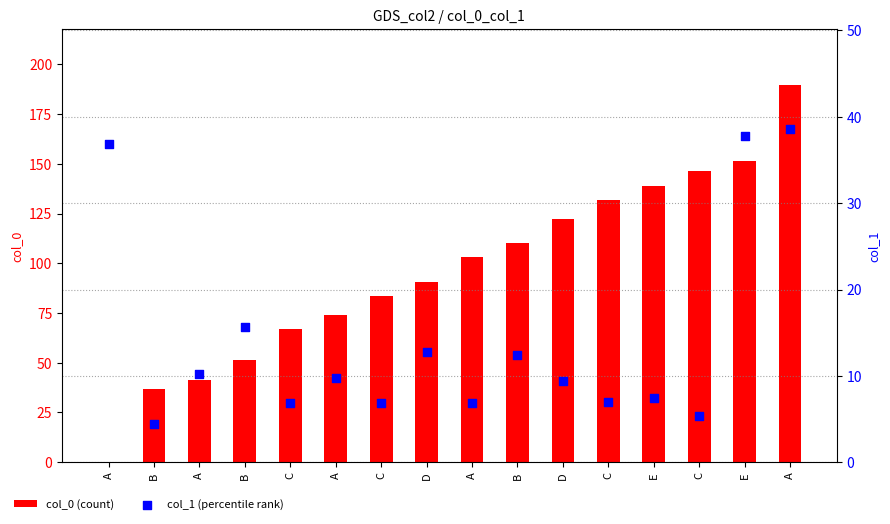

What are all the series names shown in the legend?

col_0 (count), col_1 (percentile rank)